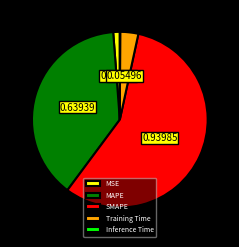

Which category has the biggest portion of the pie?

SMAPE